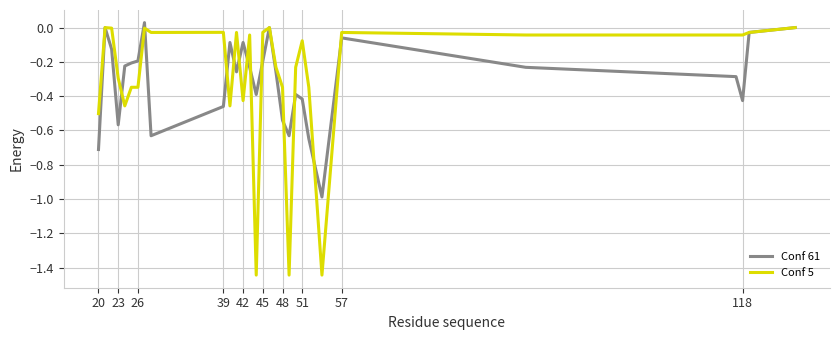

Which series has the largest range (max minus min)?

Conf 5